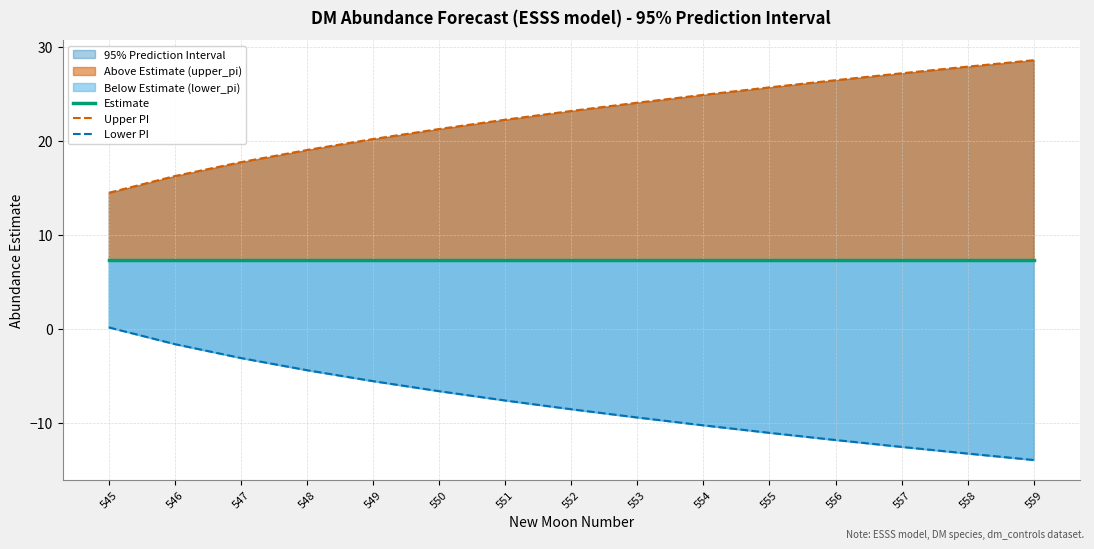

At how many categories does at least one series exceed 3?

15